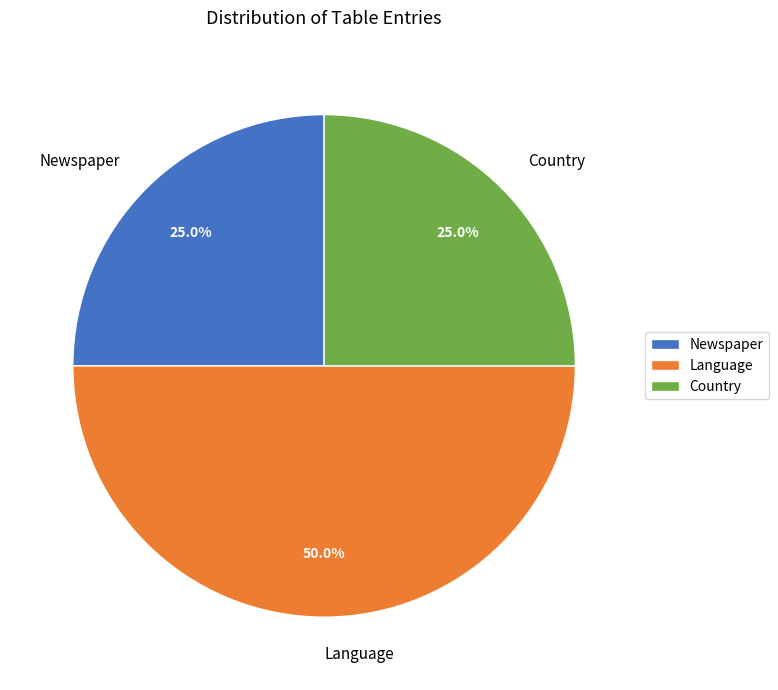

Does Newspaper account for over 50% of the chart?

No